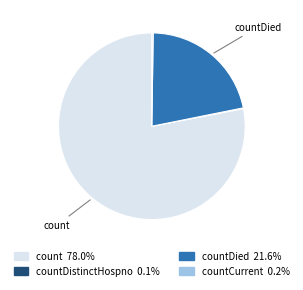

Is there a majority slice in this chart?

Yes